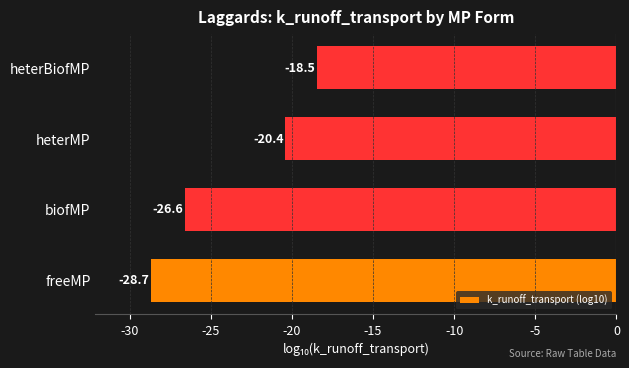

Reading top to bottom, list all the values displayed in this chart.

heterBiofMP=-18.5	heterMP=-20.4	biofMP=-26.6	freeMP=-28.7